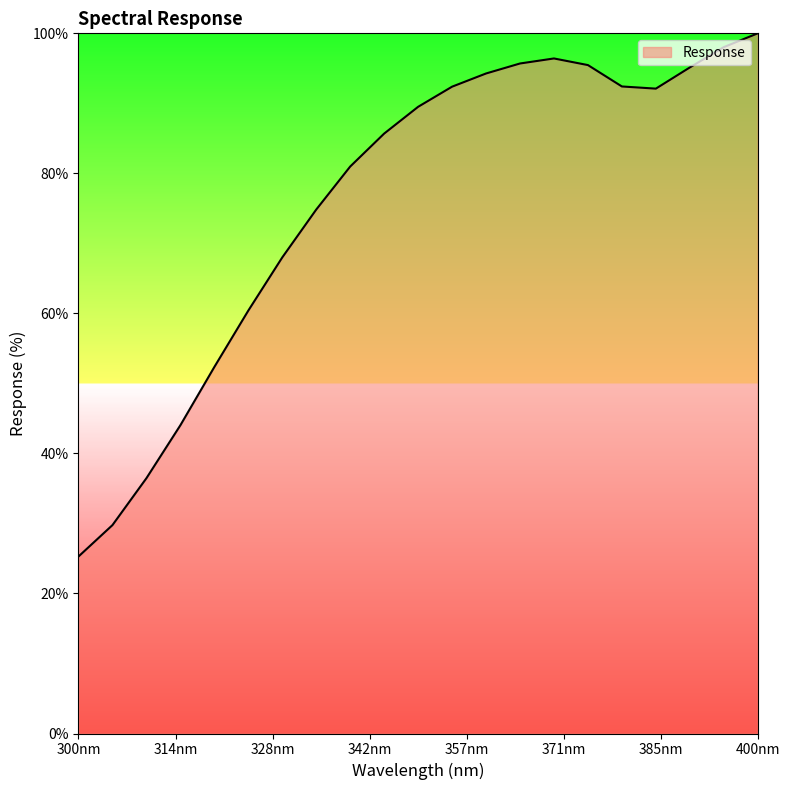

What is the difference between the maximum and minimum values?

74.7